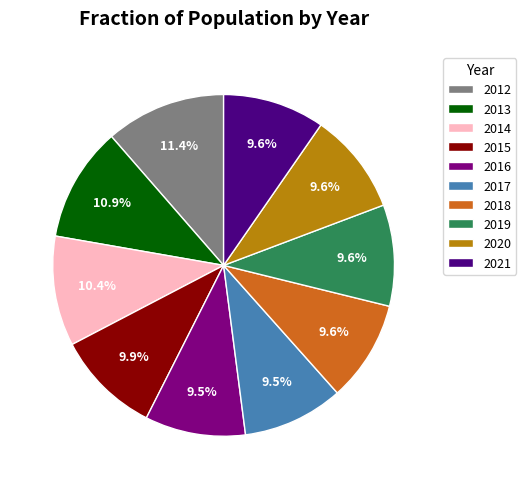

Which slice is the largest?

2012